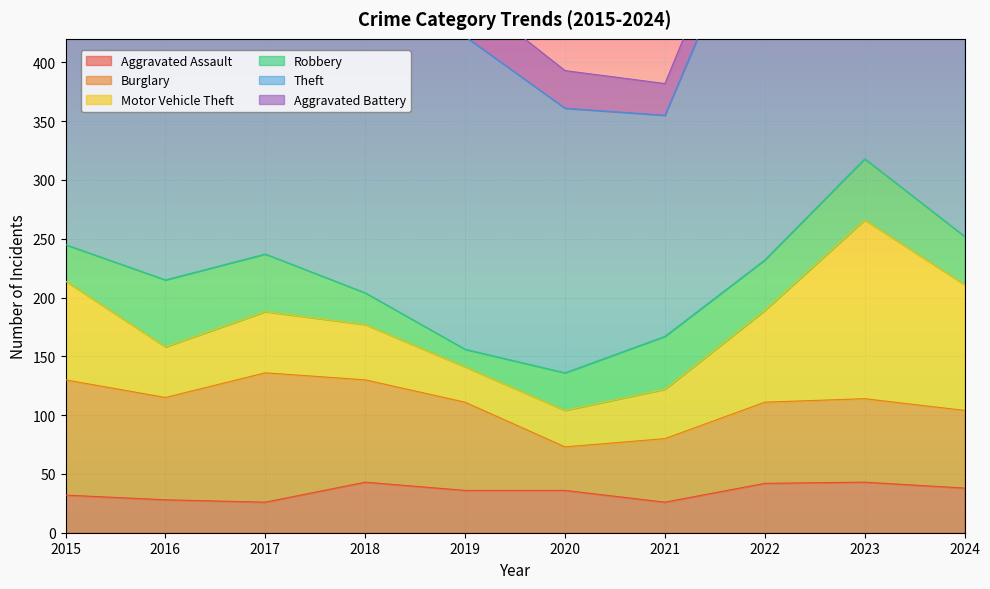

Is the value of Aggravated Assault at 2018 greater than the value of Robbery at 2019?

Yes